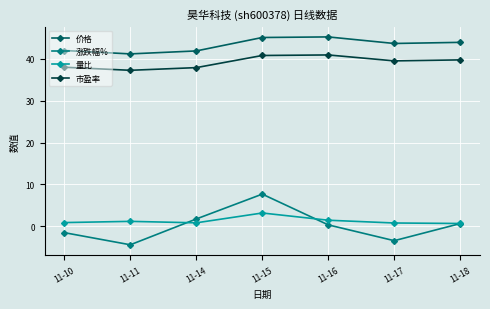

True or false: 涨跌幅% and 价格 intersect in this chart.

False